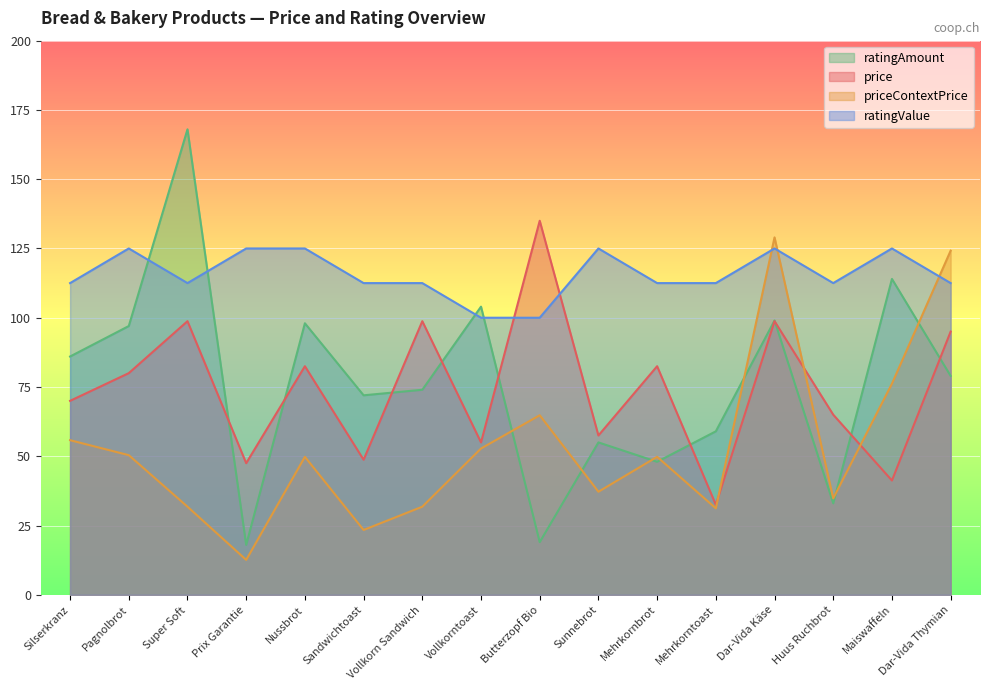

Rank the categories by ratingAmount value from highest to lowest.

Super Soft, Maiswaffeln, Vollkorntoast, Dar-Vida Käse, Nussbrot, Pagnolbrot, Silserkranz, Dar-Vida Thymian, Vollkorn Sandwich, Sandwichtoast, Mehrkorntoast, Sunnebrot, Mehrkornbrot, Huus Ruchbrot, Butterzopf Bio, Prix Garantie